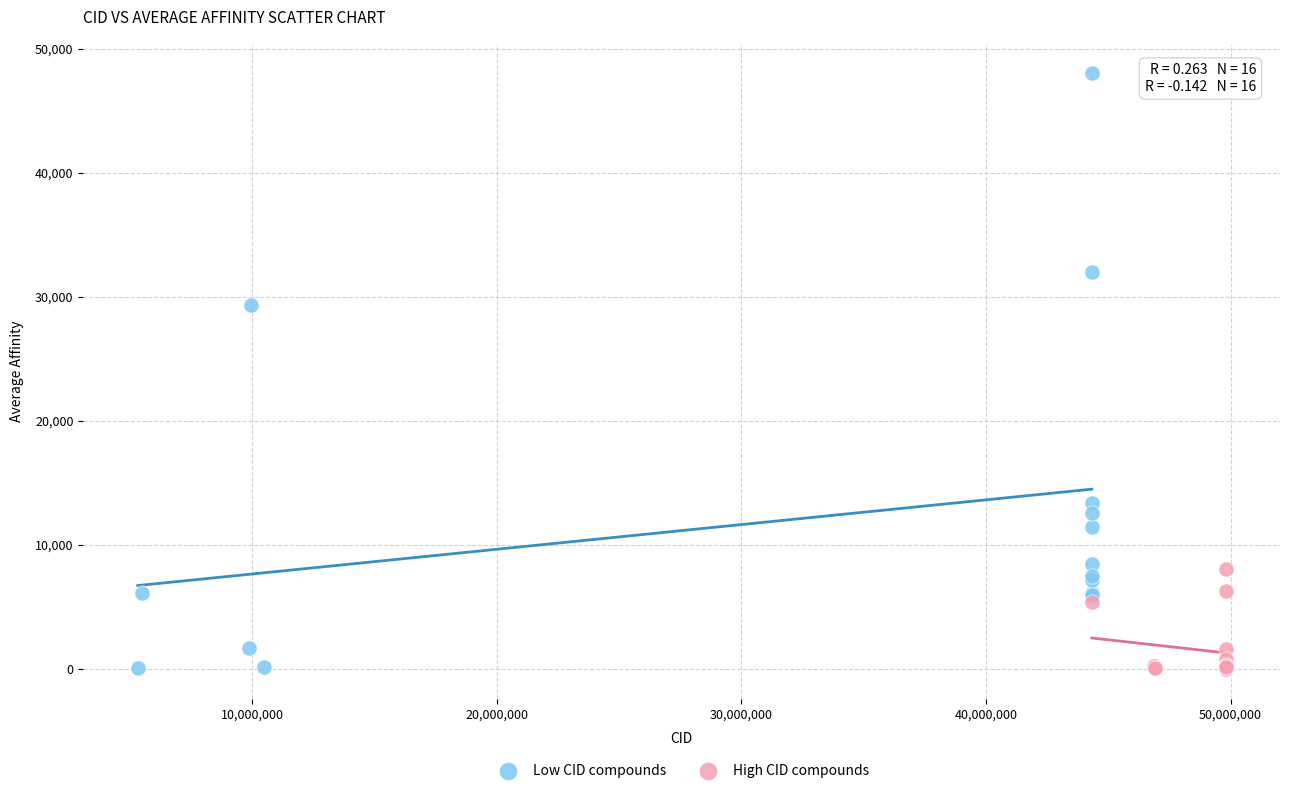

Which series has the largest Y range (max minus min)?

Low CID compounds